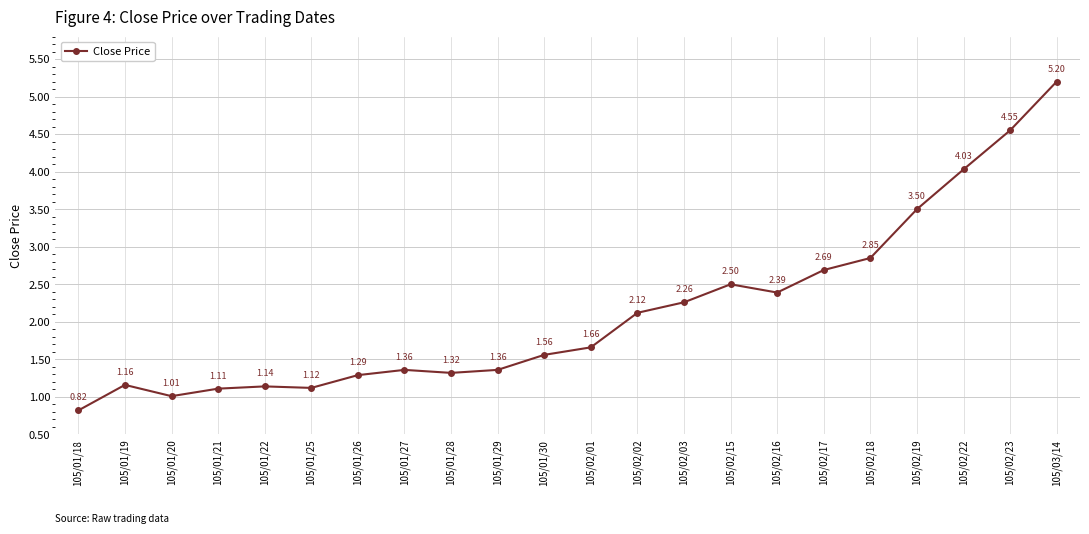

How many data points does each series have?

22